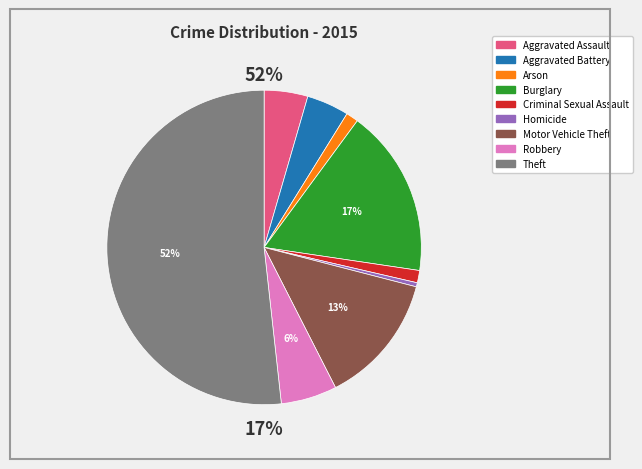

To the nearest percent, what is the combined percentage of Burglary and Aggravated Battery?

22%